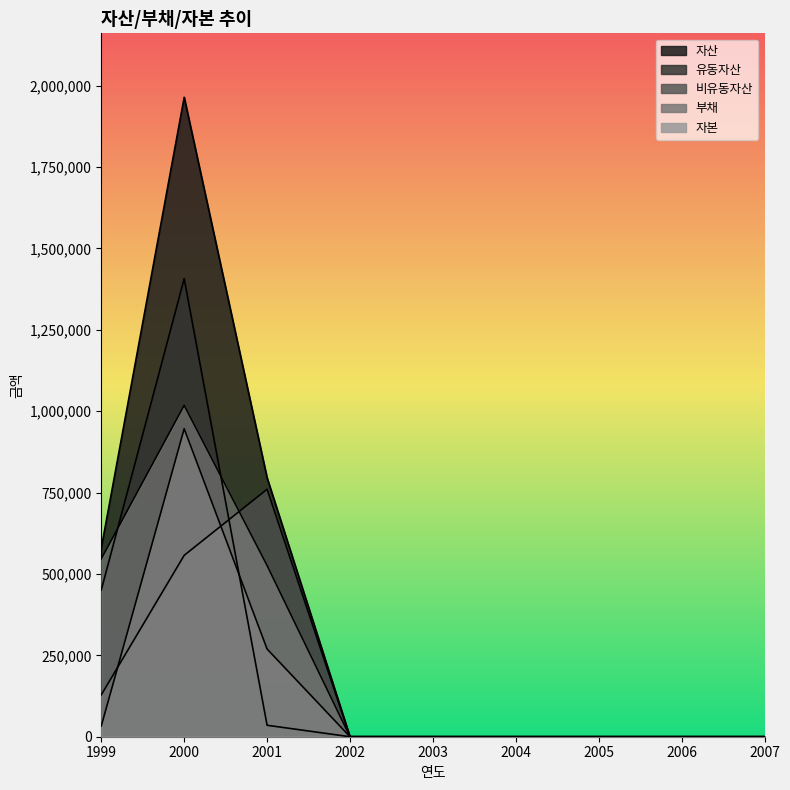

Does the chart have visible grid lines?

No